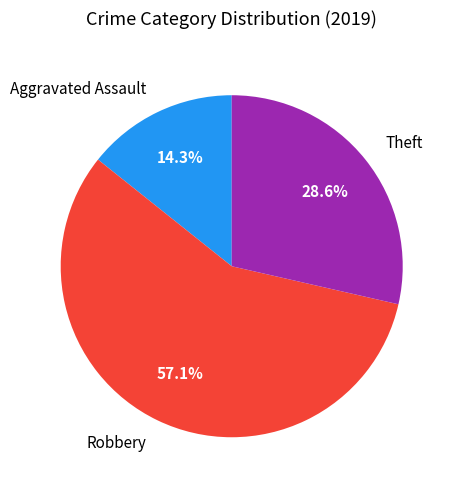

What percentage do Theft and Robbery together represent?

85.7%